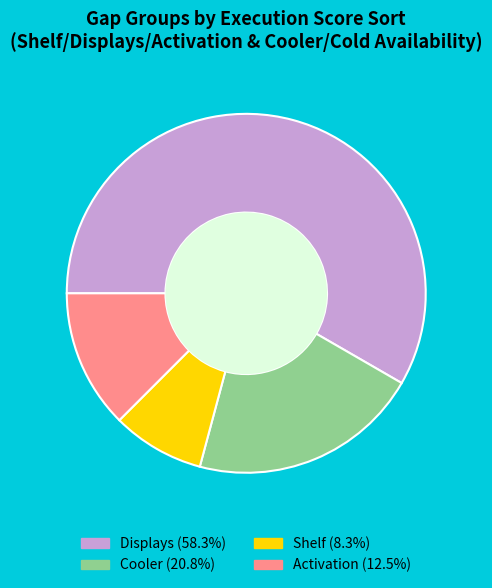

Does any single category account for the majority?

Yes